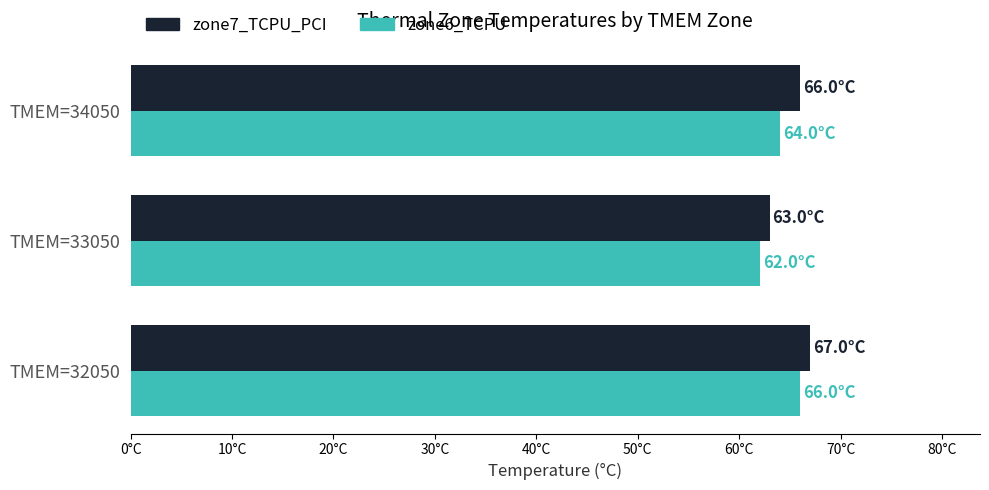

List the series in order of their peak value, highest first.

zone7_TCPU_PCI, zone6_TCPU